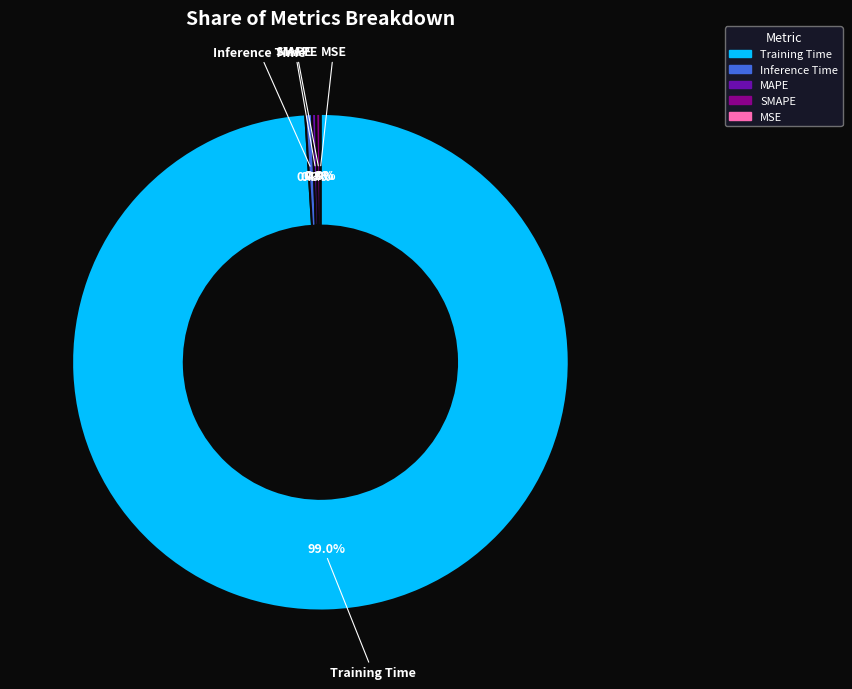

Rank the categories by value from lowest to highest.

MSE, SMAPE, MAPE, Inference Time, Training Time